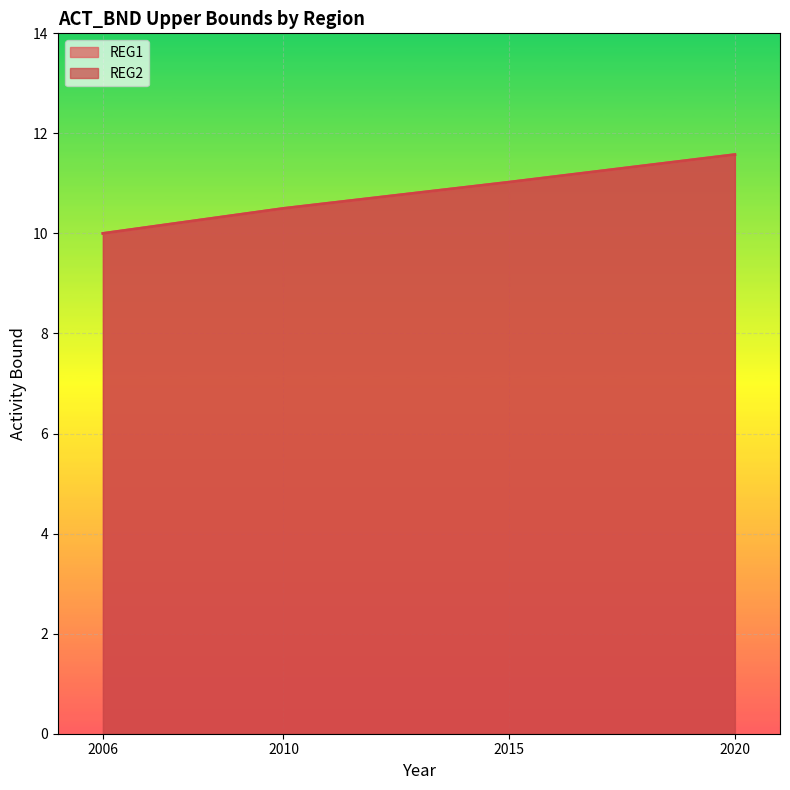

At 2015, list the series in order from smallest to largest.

REG1, REG2